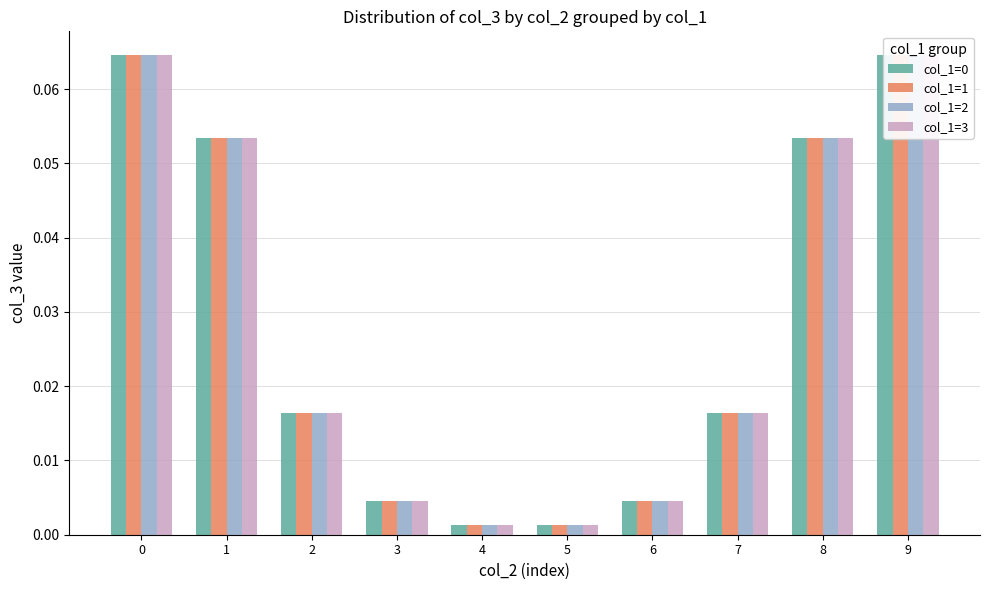

What is the value of the col_1=3 bar at the 1st from the left?

0.1